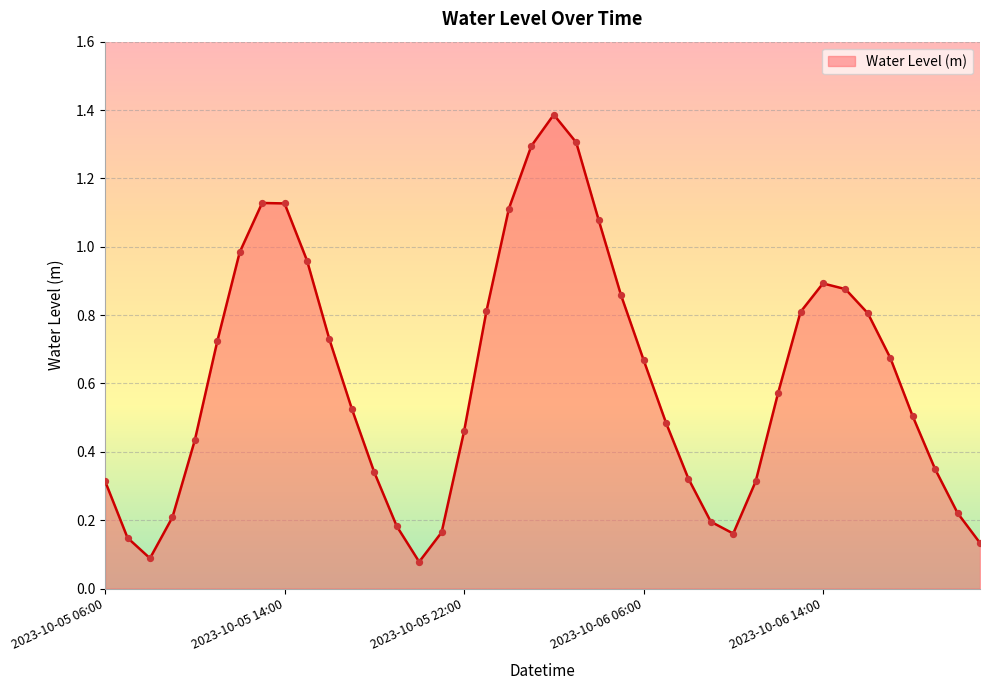

What is the greatest value displayed?

1.4